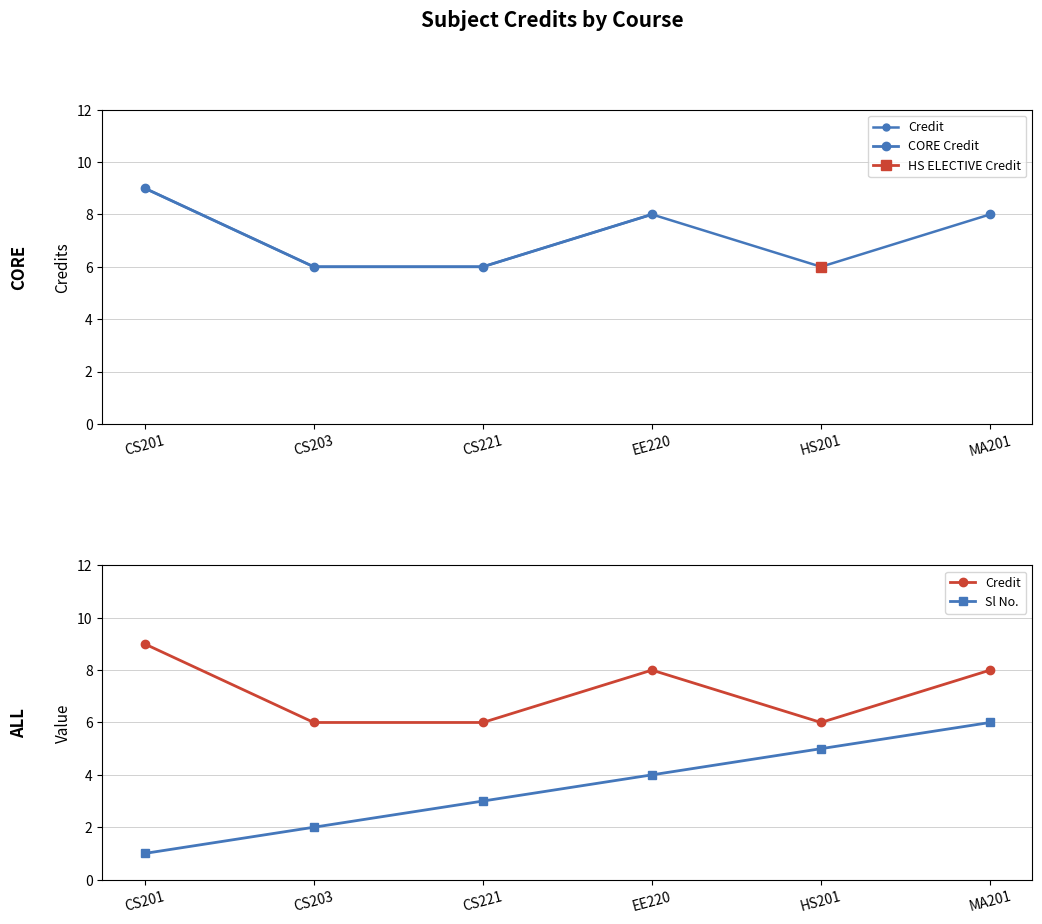

What is the difference between the CORE Credit values at EE220 and CS203?

2.0